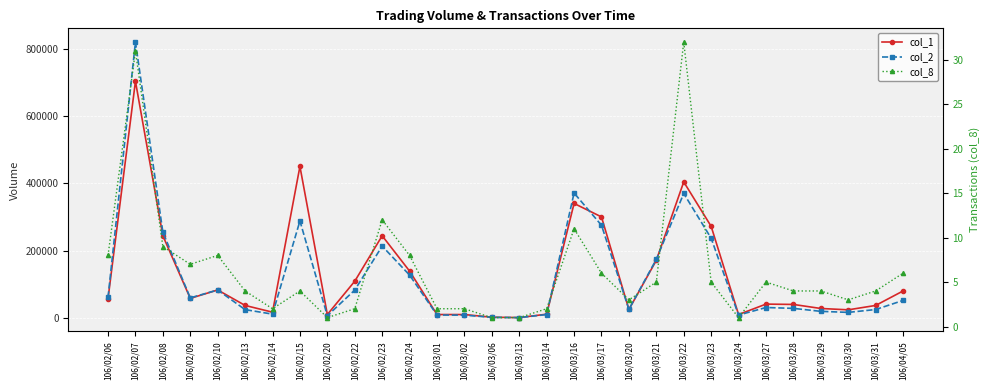

What is the difference between the col_2 values at 106/03/02 and 106/02/24?

118930